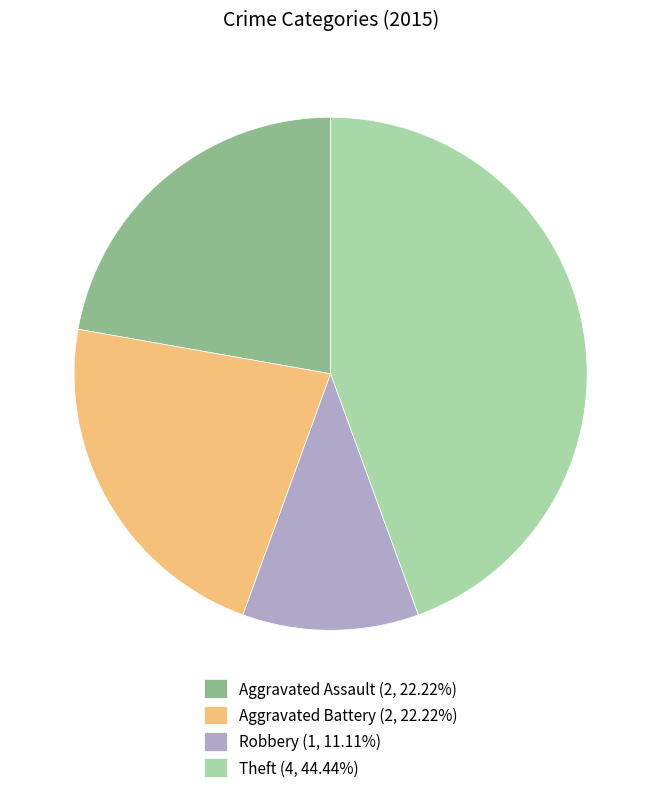

Combined, do Aggravated Assault (2, 22.22%) and Theft (4, 44.44%) account for over 50%?

Yes